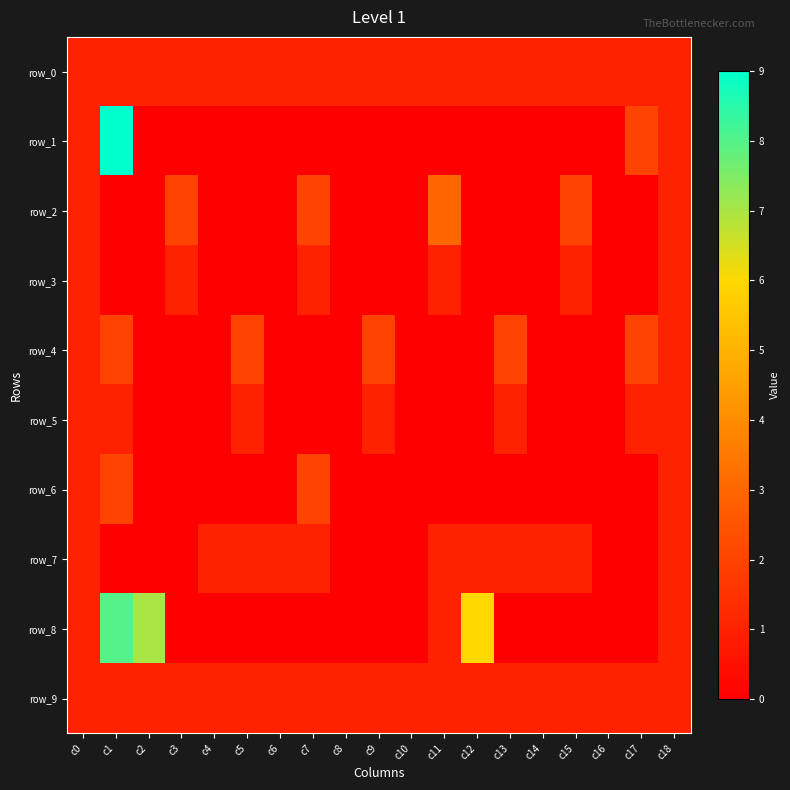

What is the maximum value for row_3?

1